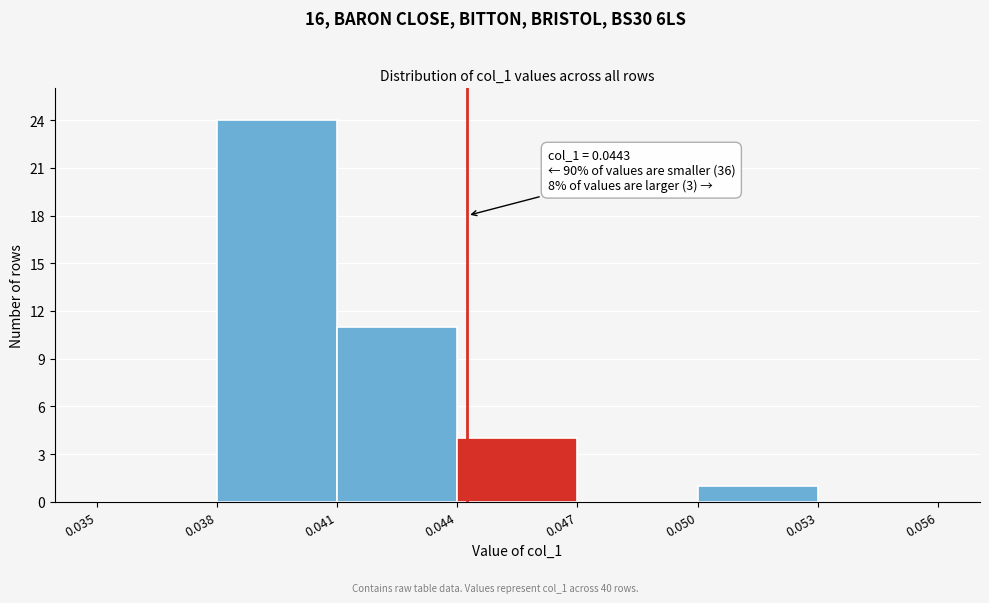

Over which range of the x-axis is the bar tallest?

0.038 to 0.041